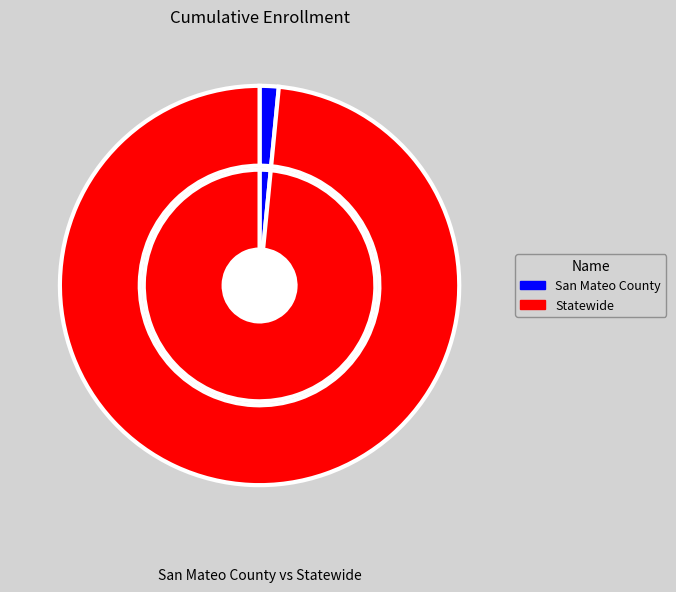

What percentage do Statewide and San Mateo County together represent?

100.0%